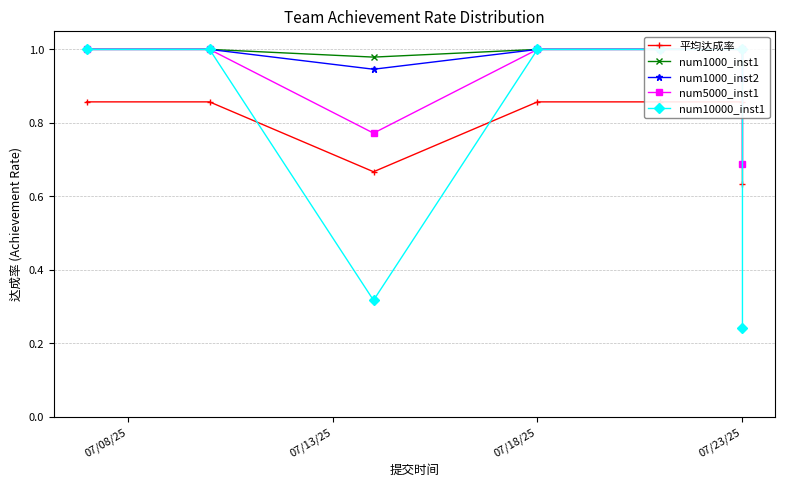

True or false: num1000_inst2 and 平均达成率 cross at least once.

False